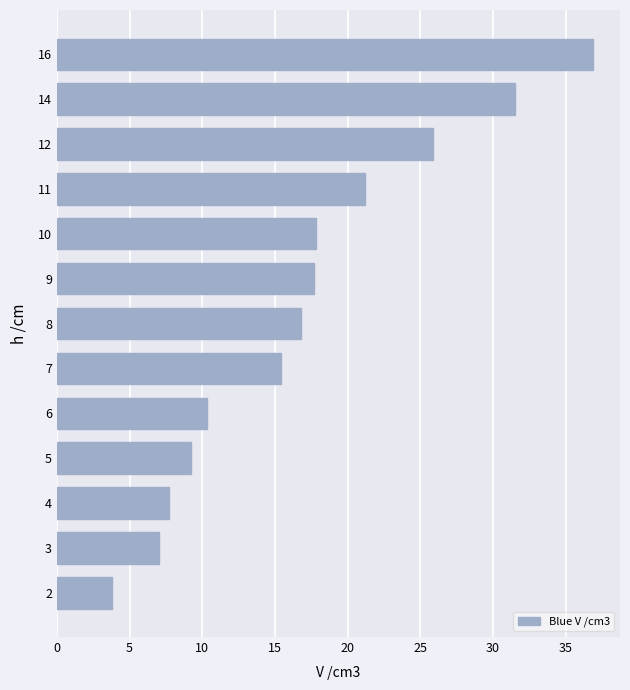

How many bars are there in total?

13